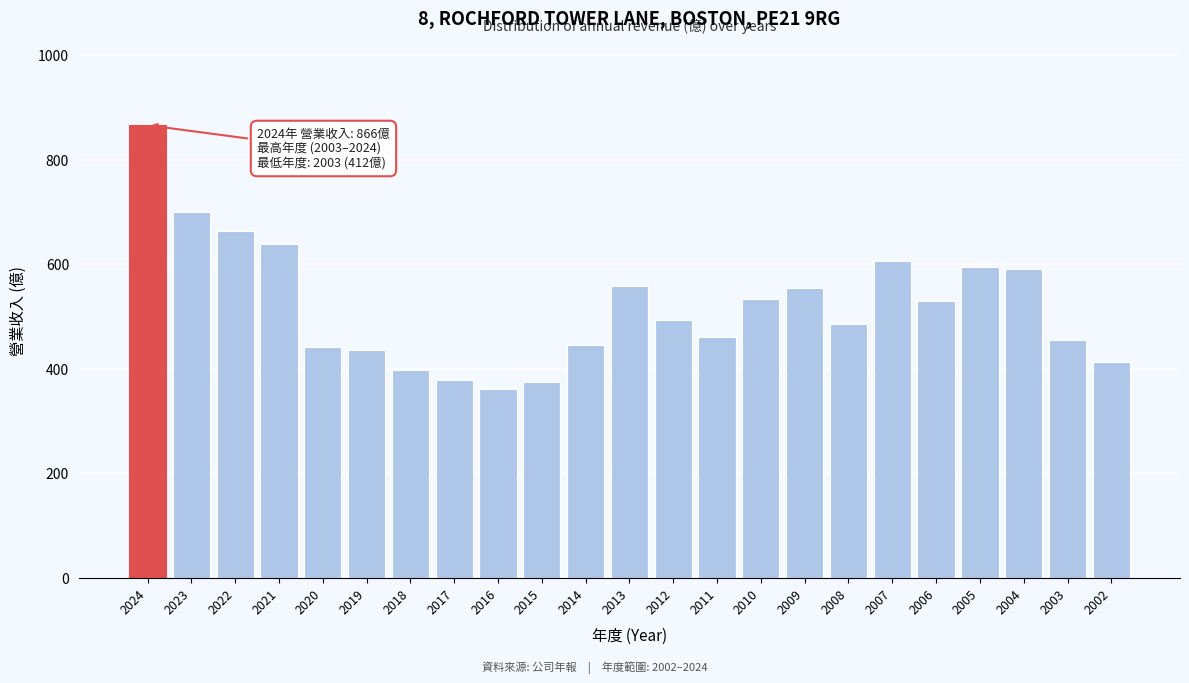

What is the value of the 1st bar from the left?

866